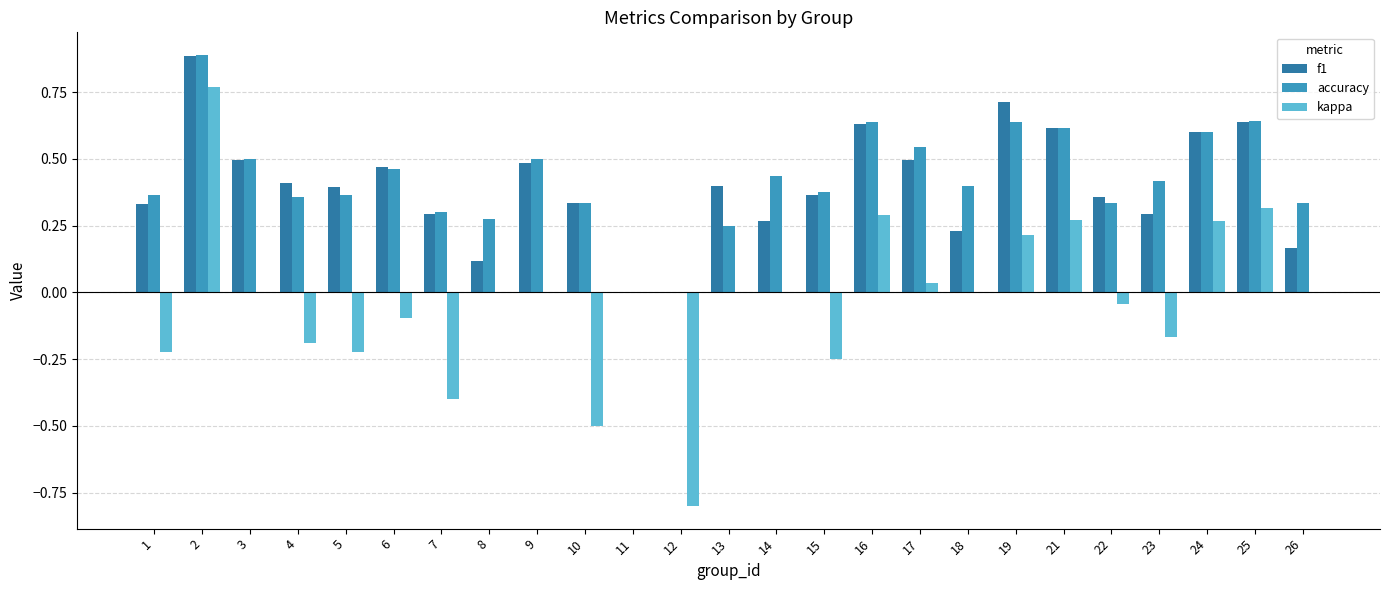

Which series has the largest total across all categories?

accuracy